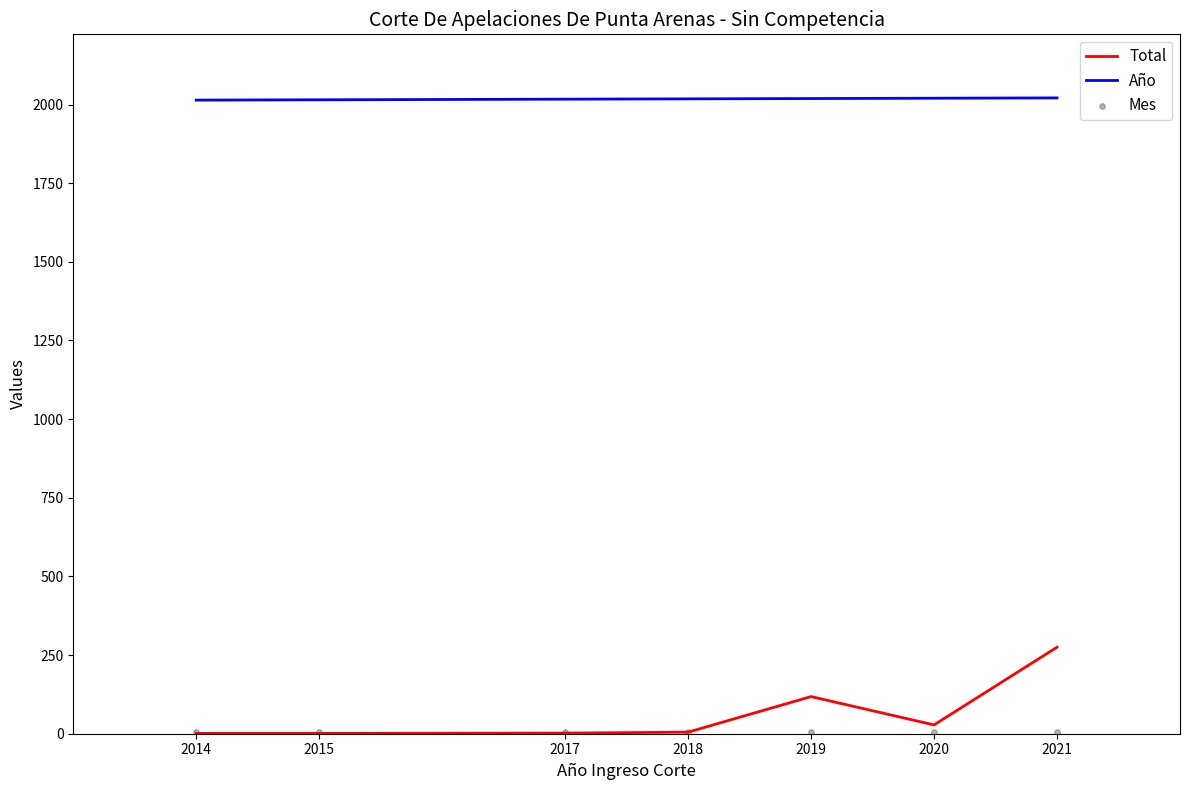

Which series has the widest spread of Y values?

Total